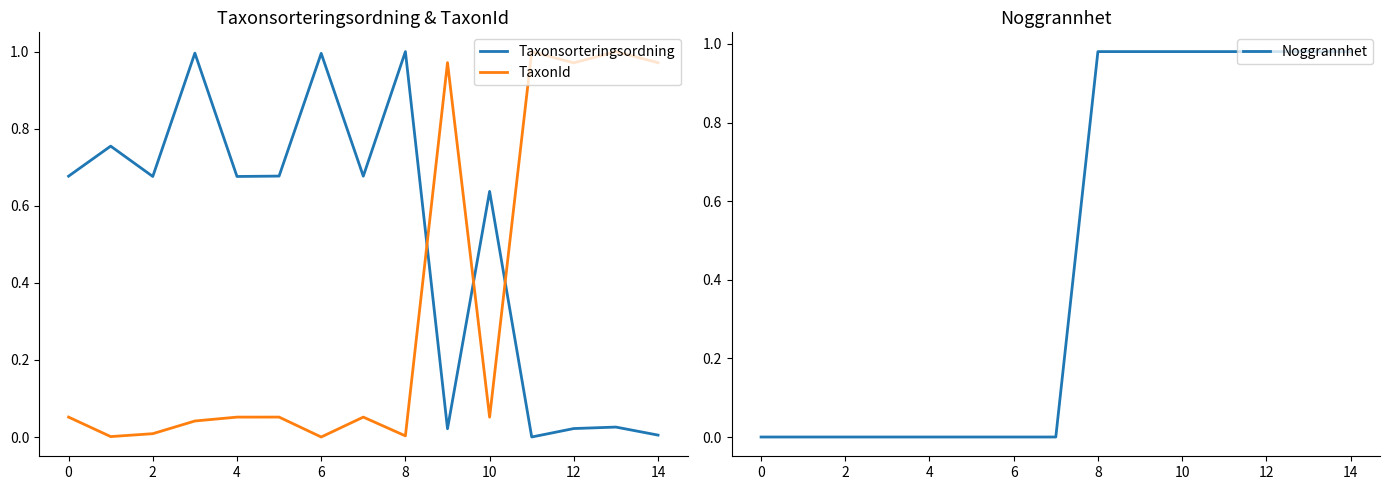

At how many categories does at least one series exceed 0?

15